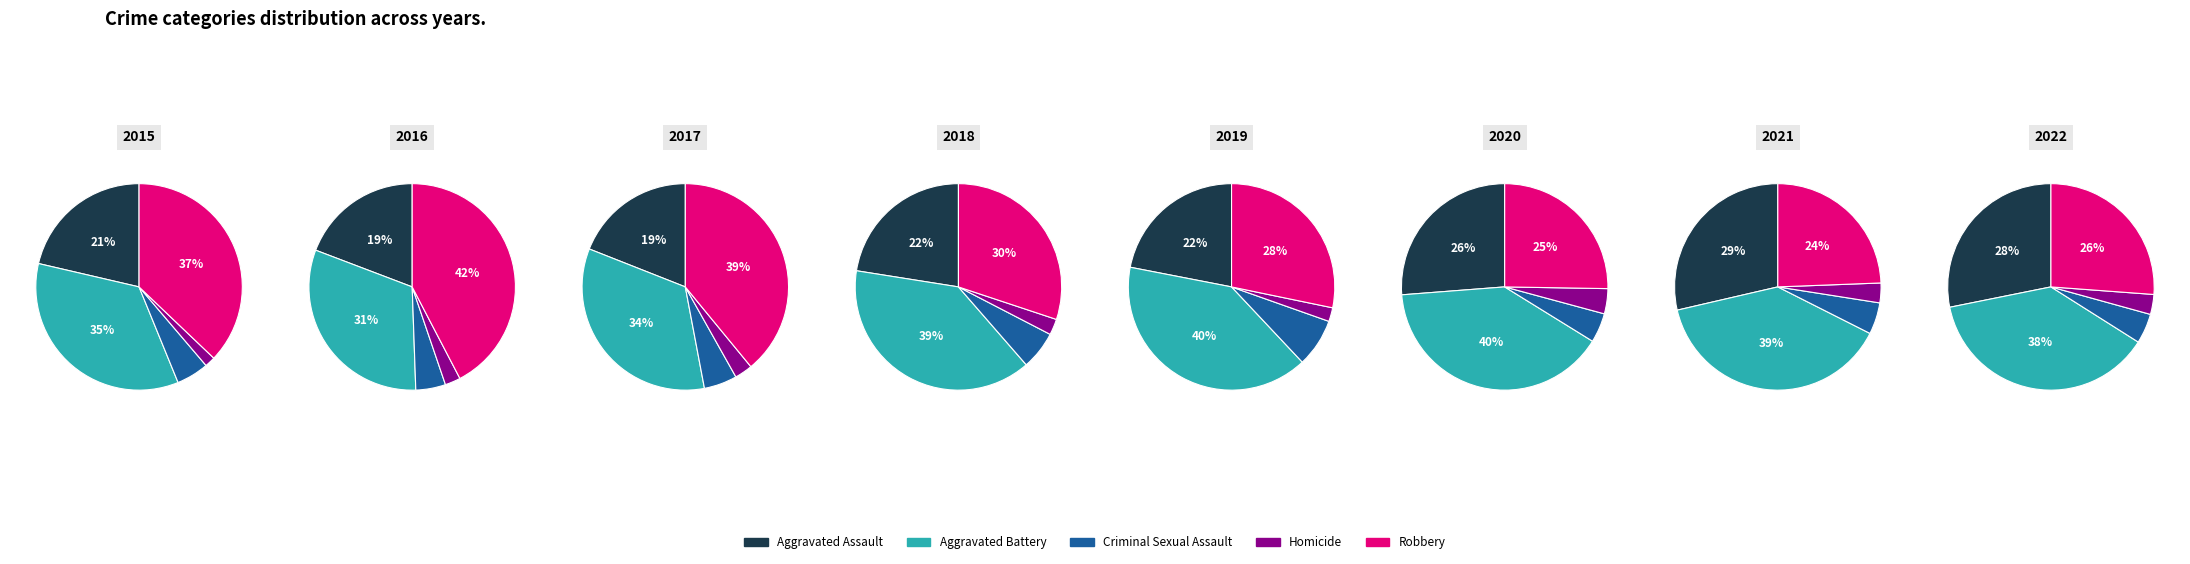

How much of the chart is everything except 1?

89.8%